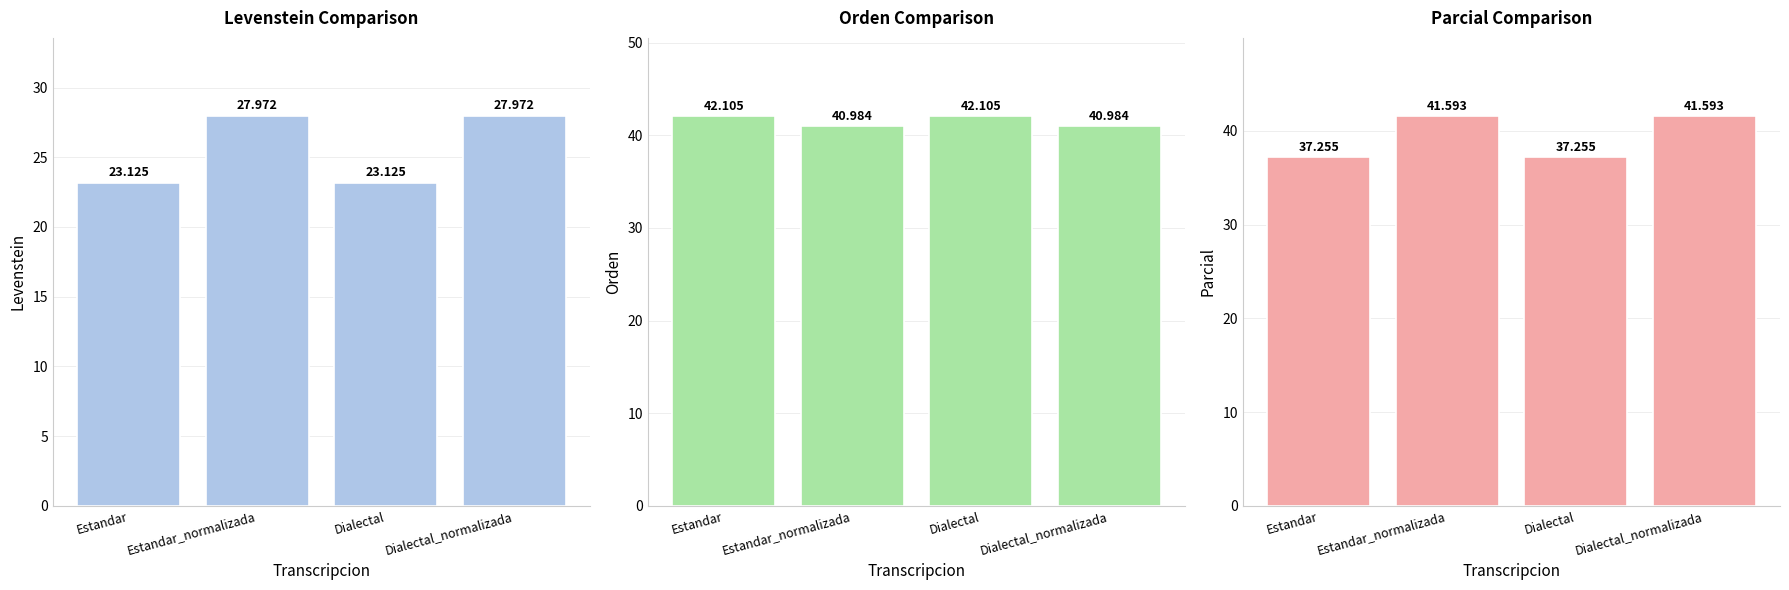

At Estandar, list the series in order from largest to smallest.

Orden, Parcial, Levenstein